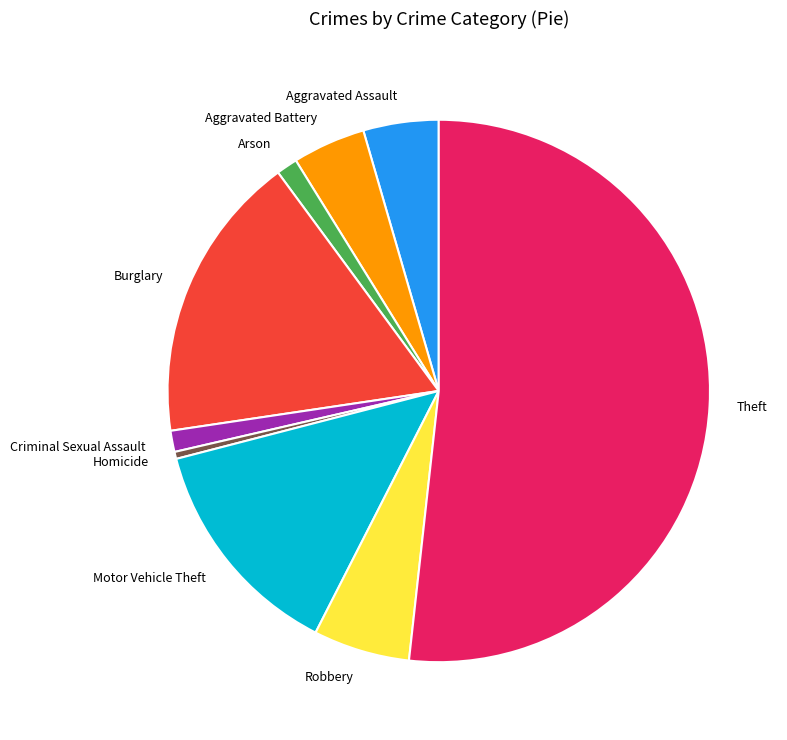

True or false: Arson accounts for 11% of the total.

False